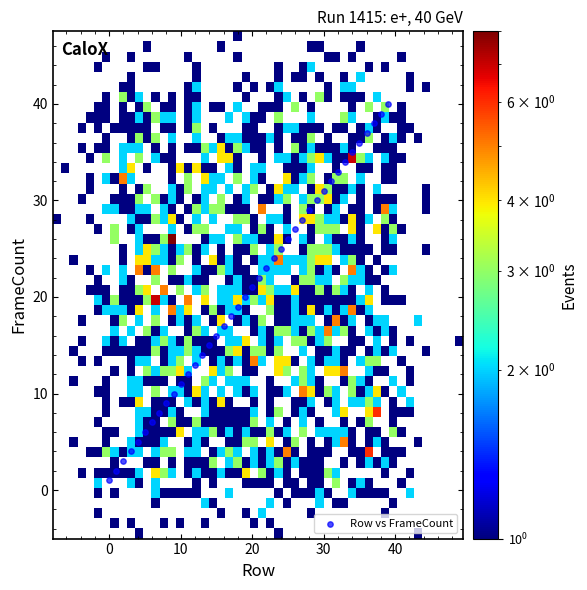

What is the range of Y values (max minus min)?

39